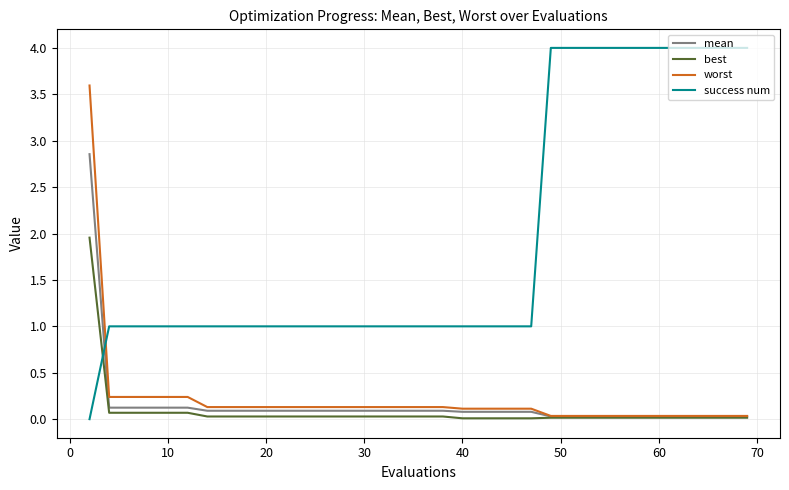

How many times do success num and best cross each other?

1